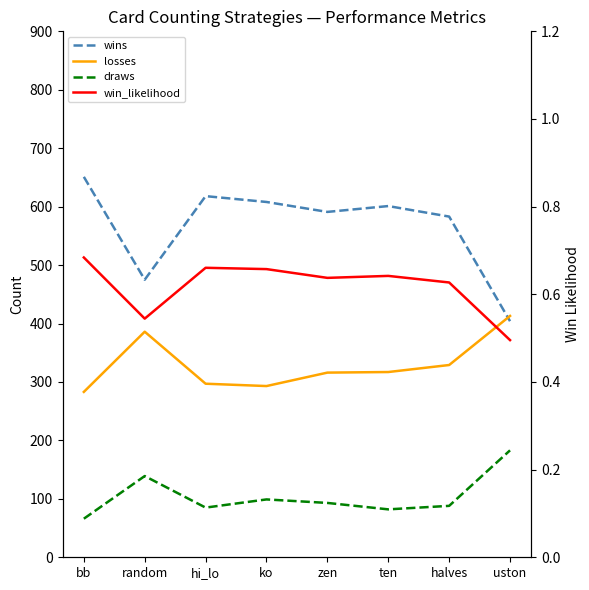

What is the value of the draws point at the 6th from the left?

82.0